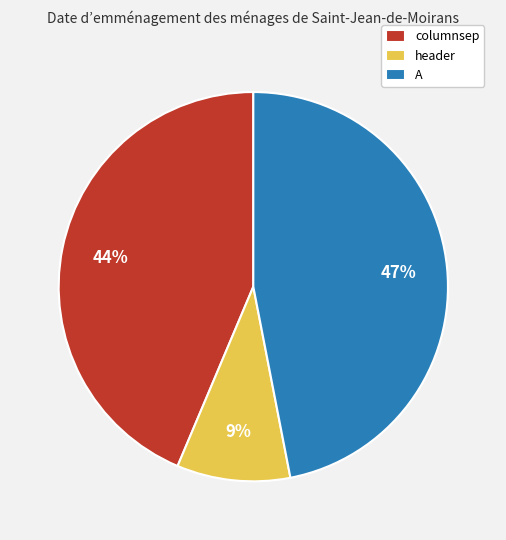

Combined, do A and header account for over 50%?

Yes